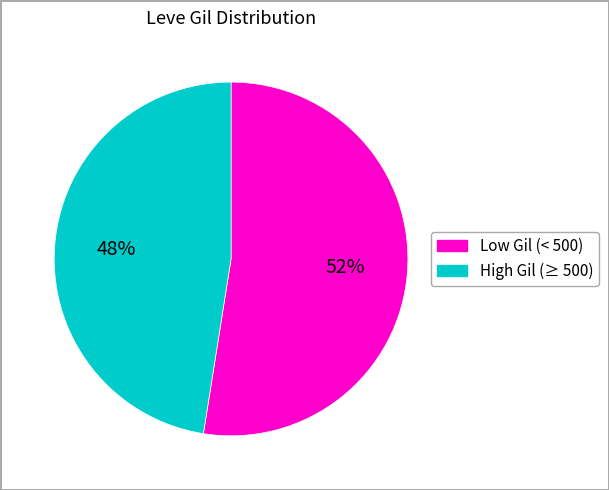

To the nearest percent, what is the average slice percentage?

50%